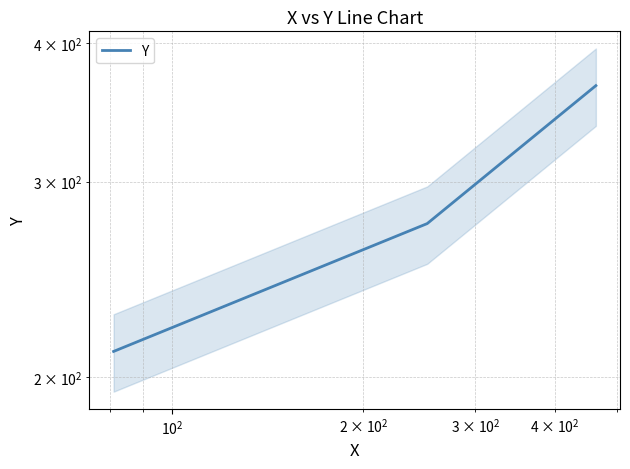

What is the average value?

284